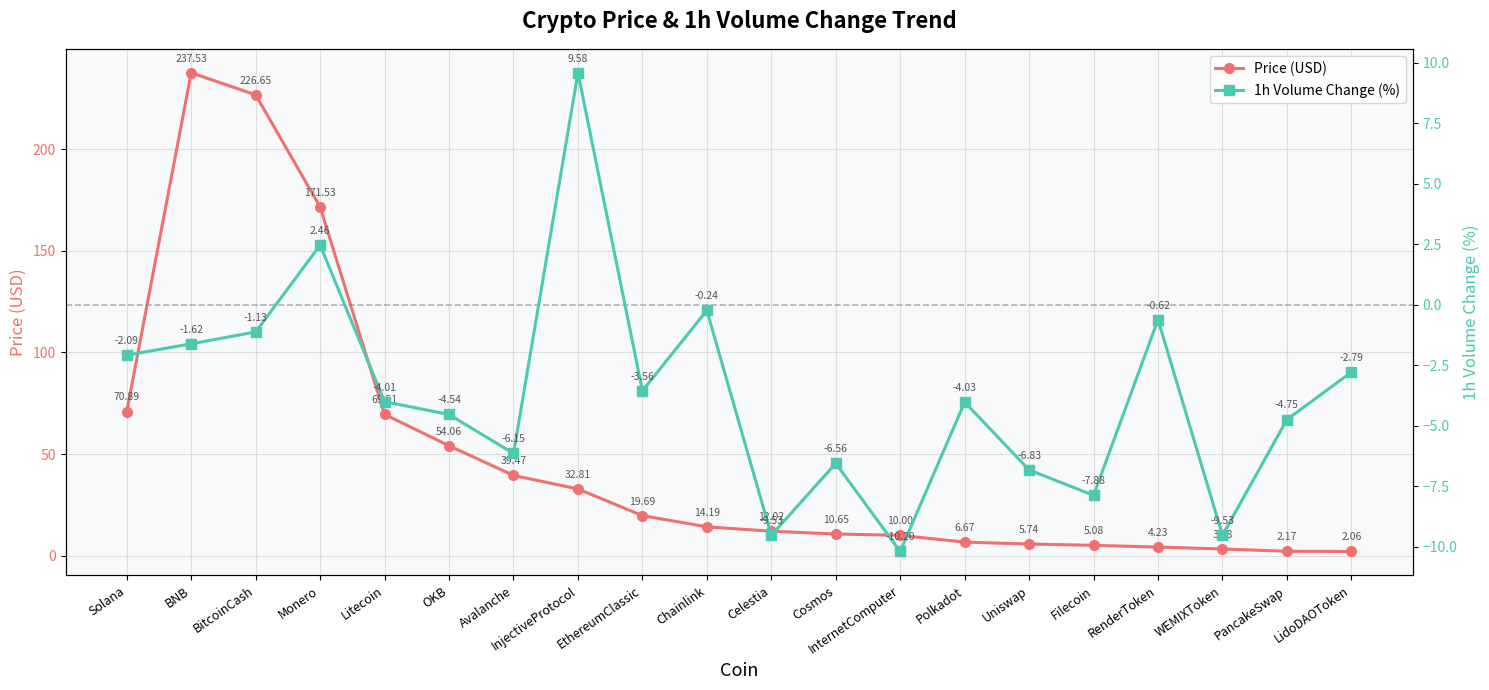

The value of Price (USD) at EthereumClassic is 19.7. True or false?

True